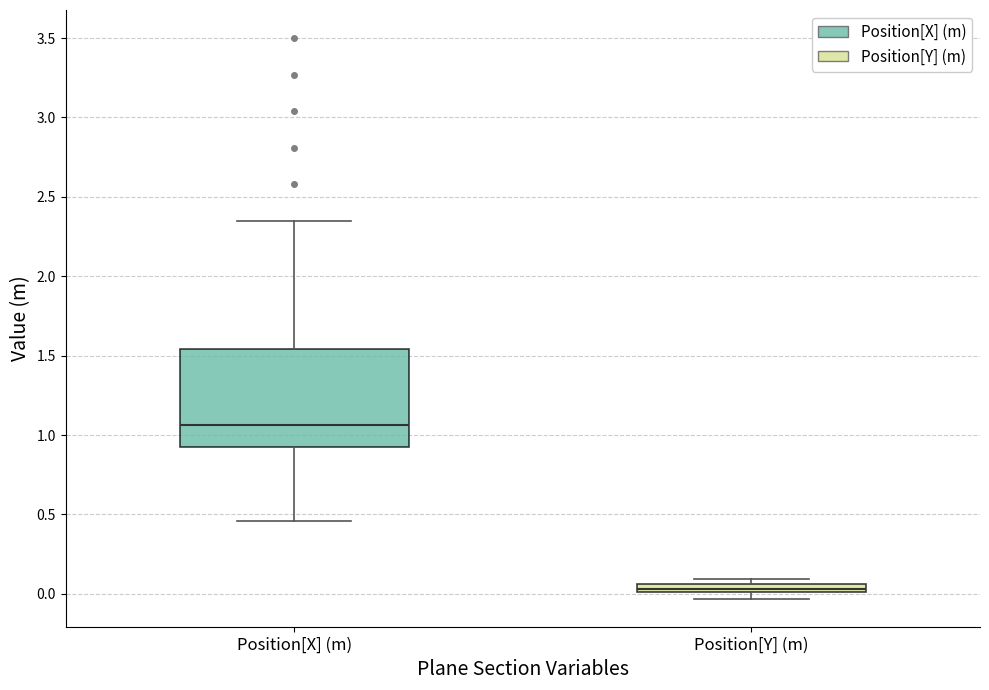

Comparing the boxes themselves (not the whiskers), which one is the tallest?

Position[X] (m)